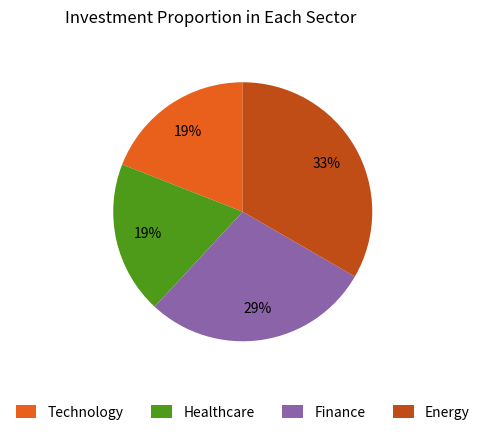

Does Finance represent more than half of the total?

No